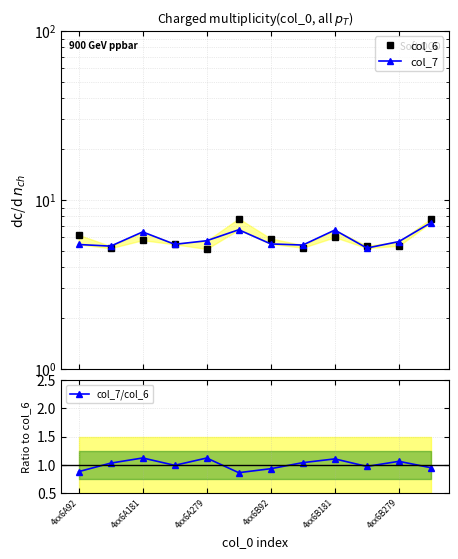

What is the value of the col_7 point at the 10th from the left?

5.2